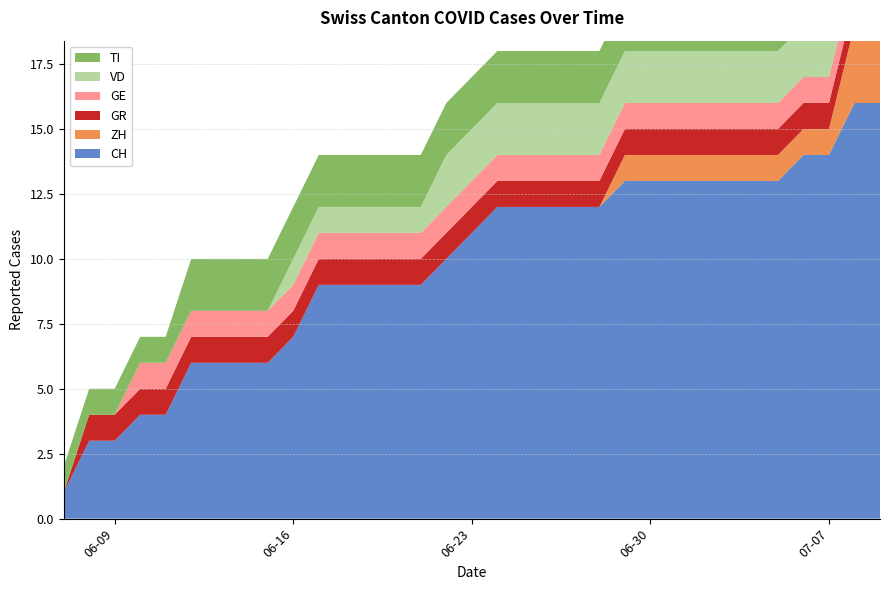

Reading left to right, list all the values displayed in this chart.

CH: 2020-06-07=1	2020-06-08=3	2020-06-09=3	2020-06-10=4	2020-06-11=4	2020-06-12=6	2020-06-13=6	2020-06-14=6	2020-06-15=6	2020-06-16=7	2020-06-17=9	2020-06-18=9	2020-06-19=9	2020-06-20=9	2020-06-21=9	2020-06-22=10	2020-06-23=11	2020-06-24=12	2020-06-25=12	2020-06-26=12	2020-06-27=12	2020-06-28=12	2020-06-29=13	2020-06-30=13	2020-07-01=13	2020-07-02=13	2020-07-03=13	2020-07-04=13	2020-07-05=13	2020-07-06=14	2020-07-07=14	2020-07-08=16	2020-07-09=16
ZH: 2020-06-07=0	2020-06-08=0	2020-06-09=0	2020-06-10=0	2020-06-11=0	2020-06-12=0	2020-06-13=0	2020-06-14=0	2020-06-15=0	2020-06-16=0	2020-06-17=0	2020-06-18=0	2020-06-19=0	2020-06-20=0	2020-06-21=0	2020-06-22=0	2020-06-23=0	2020-06-24=0	2020-06-25=0	2020-06-26=0	2020-06-27=0	2020-06-28=0	2020-06-29=1	2020-06-30=1	2020-07-01=1	2020-07-02=1	2020-07-03=1	2020-07-04=1	2020-07-05=1	2020-07-06=1	2020-07-07=1	2020-07-08=3	2020-07-09=3
GR: 2020-06-07=0	2020-06-08=1	2020-06-09=1	2020-06-10=1	2020-06-11=1	2020-06-12=1	2020-06-13=1	2020-06-14=1	2020-06-15=1	2020-06-16=1	2020-06-17=1	2020-06-18=1	2020-06-19=1	2020-06-20=1	2020-06-21=1	2020-06-22=1	2020-06-23=1	2020-06-24=1	2020-06-25=1	2020-06-26=1	2020-06-27=1	2020-06-28=1	2020-06-29=1	2020-06-30=1	2020-07-01=1	2020-07-02=1	2020-07-03=1	2020-07-04=1	2020-07-05=1	2020-07-06=1	2020-07-07=1	2020-07-08=1	2020-07-09=1
GE: 2020-06-07=0	2020-06-08=0	2020-06-09=0	2020-06-10=1	2020-06-11=1	2020-06-12=1	2020-06-13=1	2020-06-14=1	2020-06-15=1	2020-06-16=1	2020-06-17=1	2020-06-18=1	2020-06-19=1	2020-06-20=1	2020-06-21=1	2020-06-22=1	2020-06-23=1	2020-06-24=1	2020-06-25=1	2020-06-26=1	2020-06-27=1	2020-06-28=1	2020-06-29=1	2020-06-30=1	2020-07-01=1	2020-07-02=1	2020-07-03=1	2020-07-04=1	2020-07-05=1	2020-07-06=1	2020-07-07=1	2020-07-08=1	2020-07-09=1
VD: 2020-06-07=0	2020-06-08=0	2020-06-09=0	2020-06-10=0	2020-06-11=0	2020-06-12=0	2020-06-13=0	2020-06-14=0	2020-06-15=0	2020-06-16=1	2020-06-17=1	2020-06-18=1	2020-06-19=1	2020-06-20=1	2020-06-21=1	2020-06-22=2	2020-06-23=2	2020-06-24=2	2020-06-25=2	2020-06-26=2	2020-06-27=2	2020-06-28=2	2020-06-29=2	2020-06-30=2	2020-07-01=2	2020-07-02=2	2020-07-03=2	2020-07-04=2	2020-07-05=2	2020-07-06=2	2020-07-07=2	2020-07-08=2	2020-07-09=2
TI: 2020-06-07=1	2020-06-08=1	2020-06-09=1	2020-06-10=1	2020-06-11=1	2020-06-12=2	2020-06-13=2	2020-06-14=2	2020-06-15=2	2020-06-16=2	2020-06-17=2	2020-06-18=2	2020-06-19=2	2020-06-20=2	2020-06-21=2	2020-06-22=2	2020-06-23=2	2020-06-24=2	2020-06-25=2	2020-06-26=2	2020-06-27=2	2020-06-28=2	2020-06-29=2	2020-06-30=2	2020-07-01=2	2020-07-02=2	2020-07-03=2	2020-07-04=2	2020-07-05=2	2020-07-06=2	2020-07-07=2	2020-07-08=2	2020-07-09=2